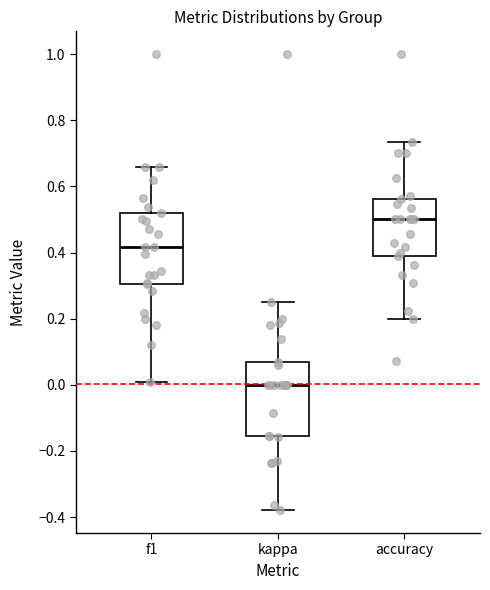

Reading left to right, transcribe this box plot: for each box, give where its median line is, the range the box spans, and where its two whiskers end, as read against the y-axis. The values are not printed on the chart, so give them approximately, as read against the axis.

f1: median 0.42, box 0.30 to 0.52, whiskers 0.00 to 0.66
kappa: median 0.00, box -0.16 to 0.06, whiskers -0.38 to 0.26
accuracy: median 0.50, box 0.38 to 0.56, whiskers 0.20 to 0.74